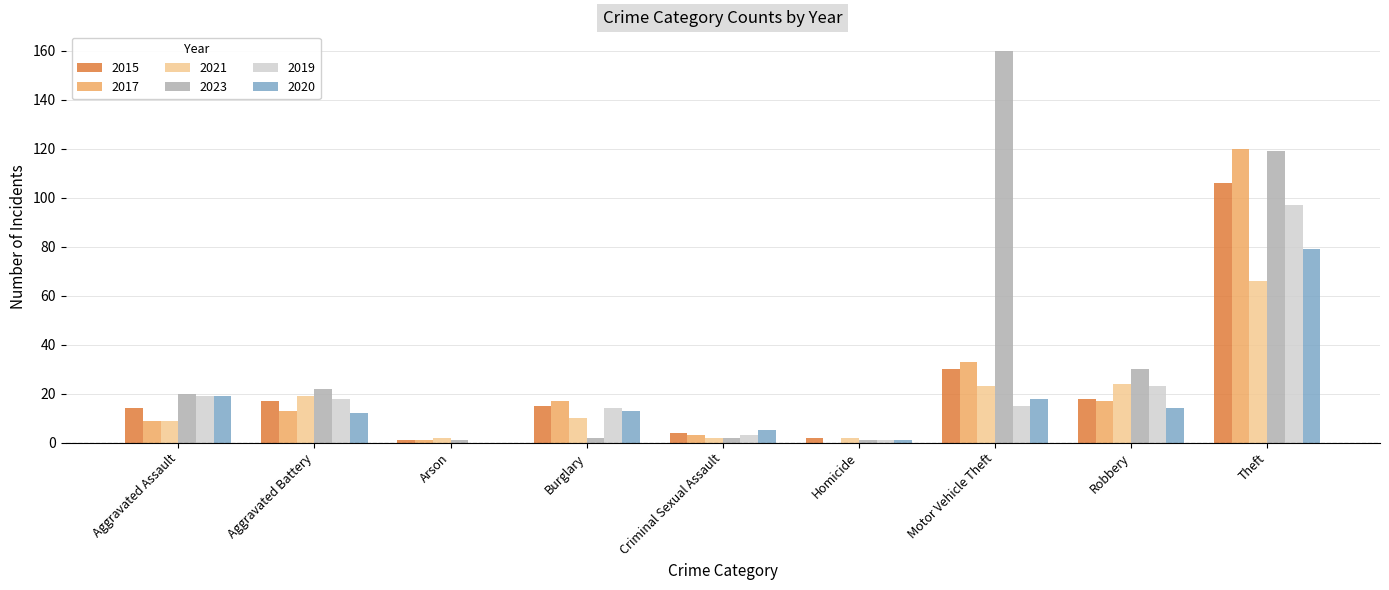

How many groups of bars are there?

9